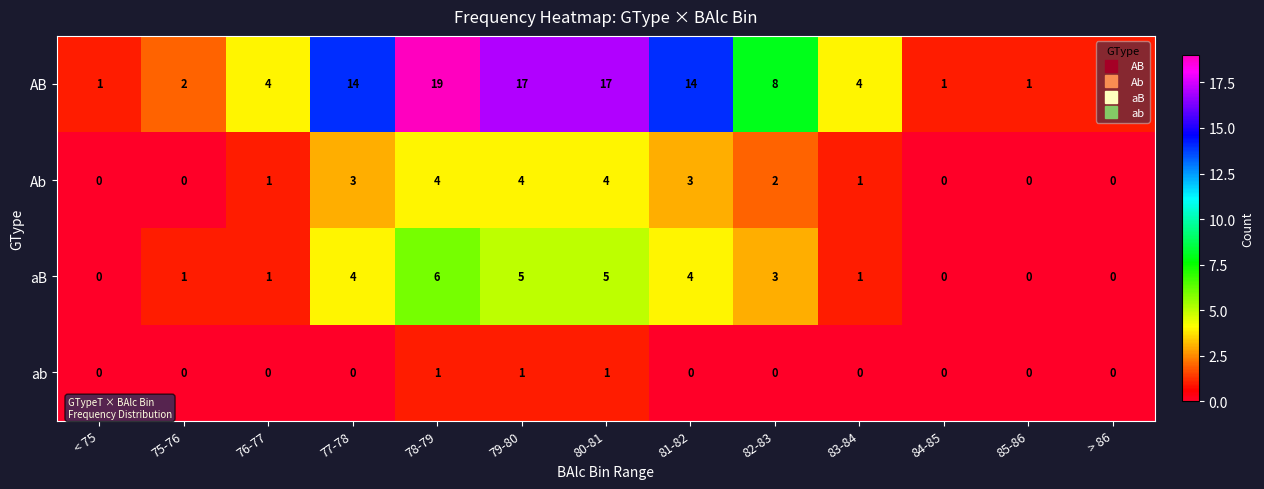

Count the Ab values in the range 0 to 3.

10